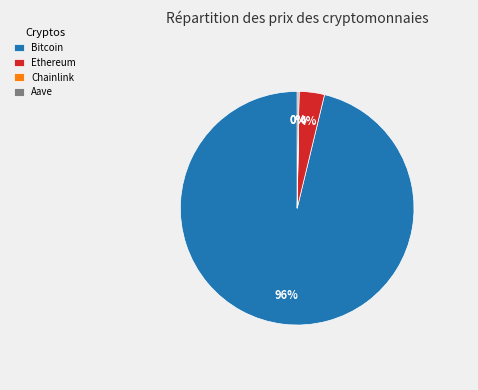

Is the sum of Bitcoin and Ethereum greater than half?

Yes